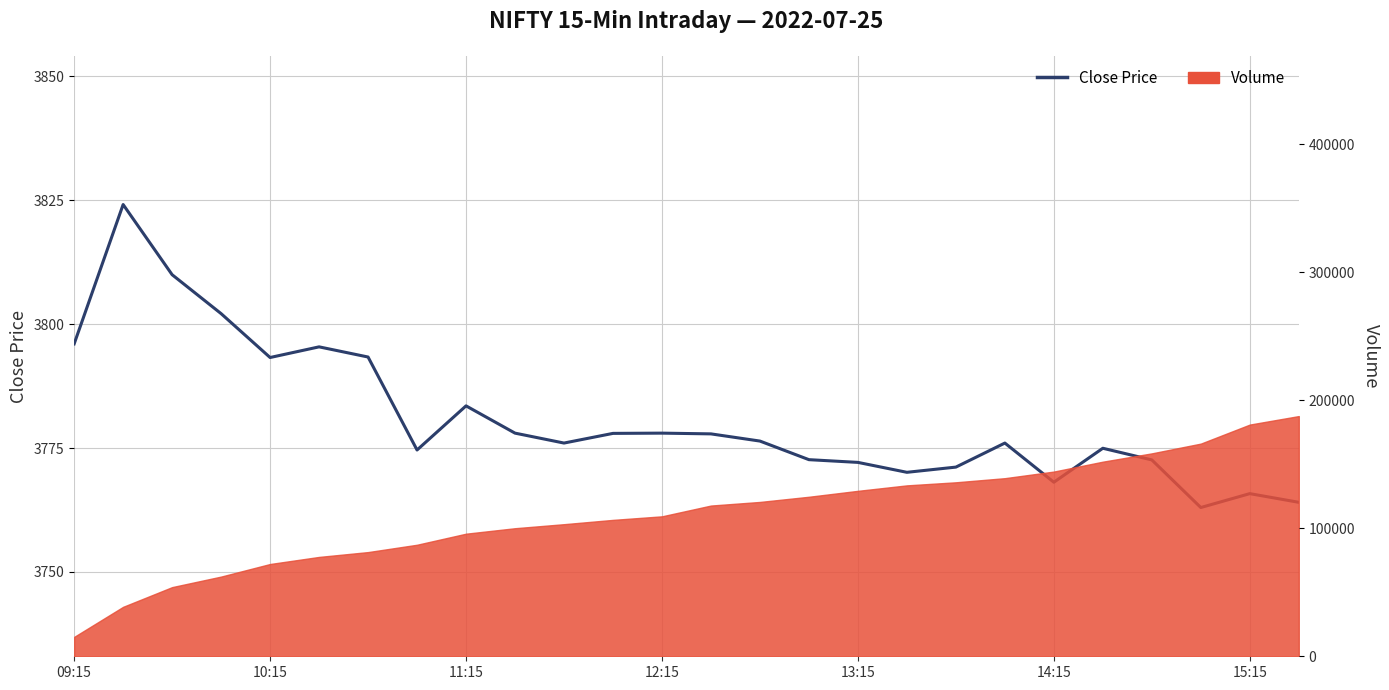

What is the greatest value displayed?

3824.1